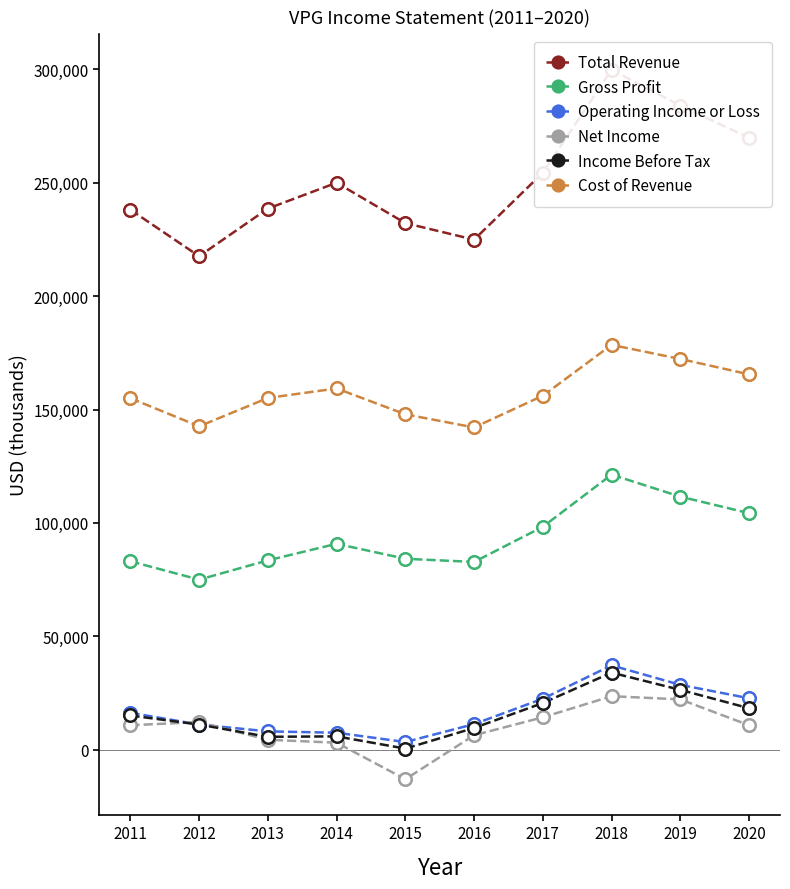

What is the sum of all Income Before Tax values?

147200